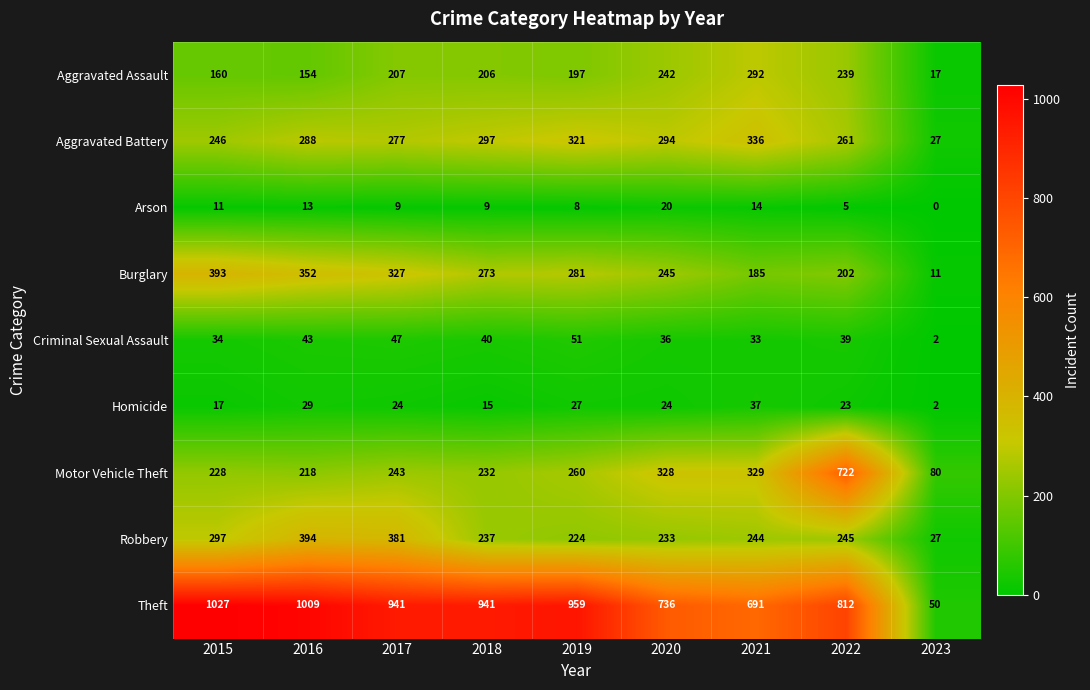

Where is Robbery nearest to the value 210?

2019